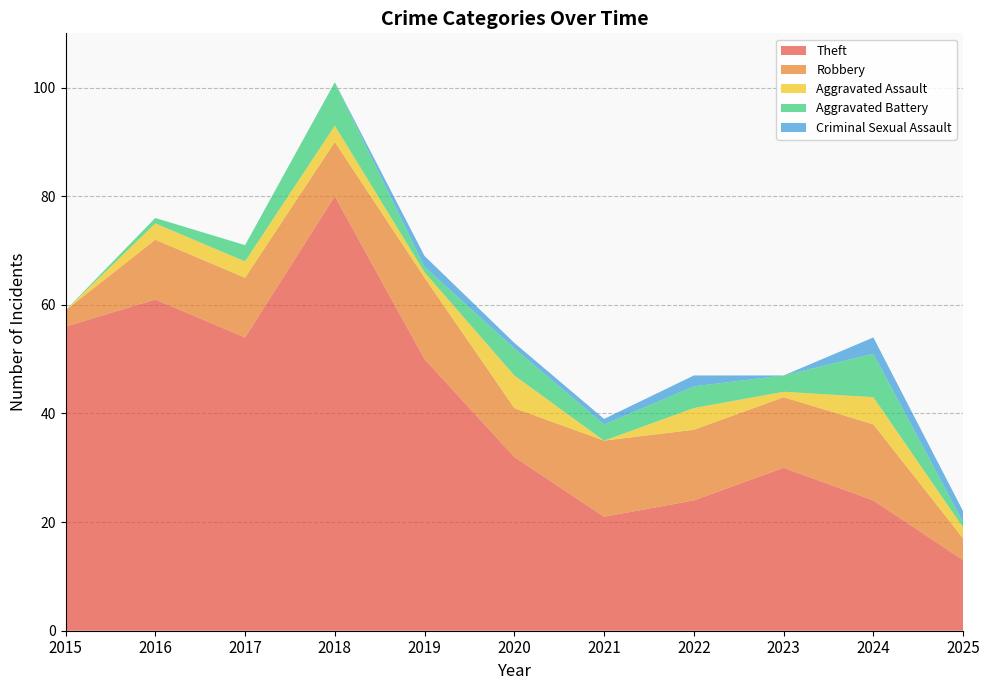

Reading left to right, what are all the values shown in this chart?

Theft: 56	61	54	80	50	32	21	24	30	24	13
Robbery: 3	11	11	10	15	9	14	13	13	14	4
Aggravated Assault: 0	3	3	3	1	6	0	4	1	5	2
Aggravated Battery: 0	1	3	8	1	5	3	4	3	8	1
Criminal Sexual Assault: 0	0	0	0	2	1	1	2	0	3	2